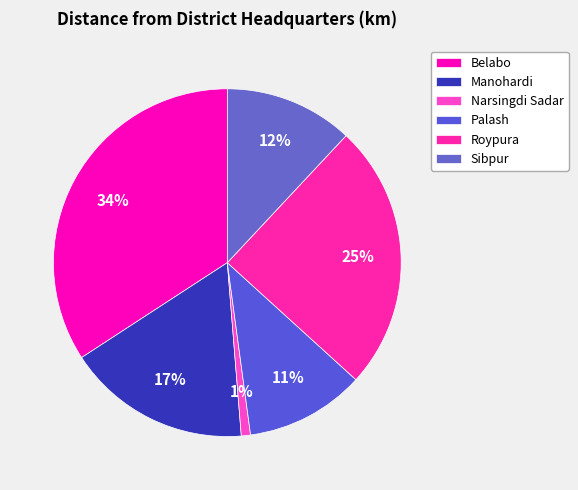

Count the number of slices in the pie.

6